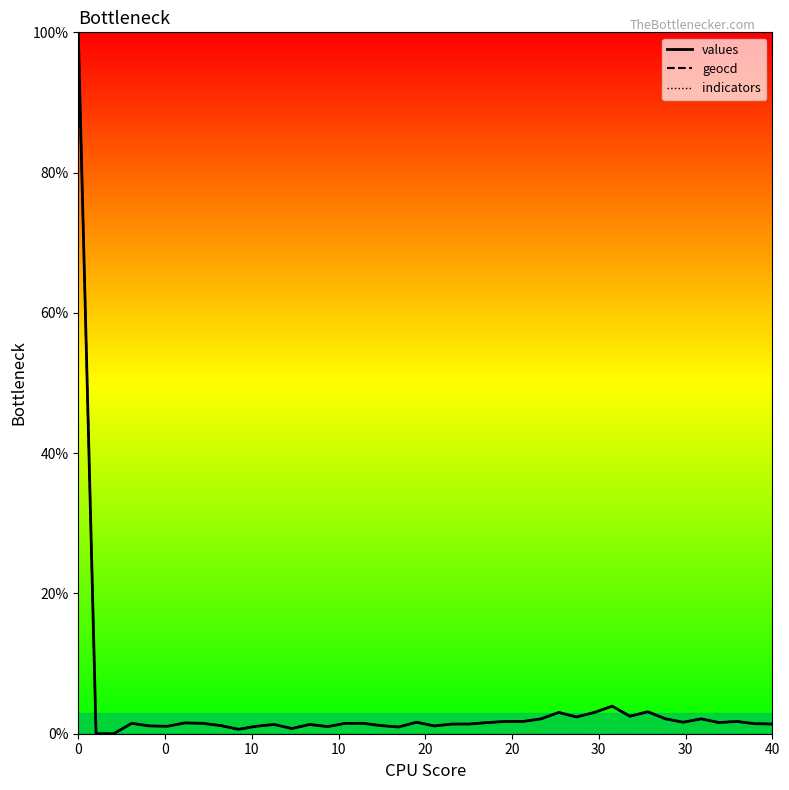

At how many categories does at least one series exceed 58?

1